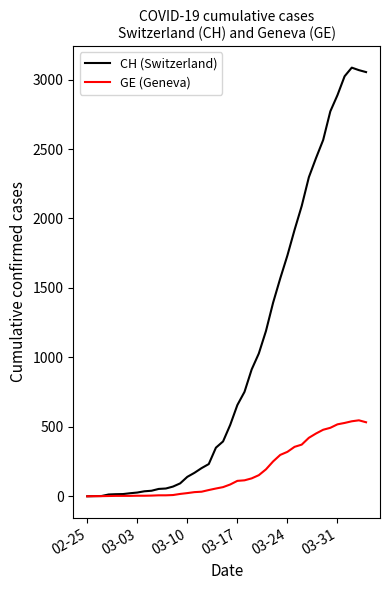

What is the highest value of the GE (Geneva) series?

547